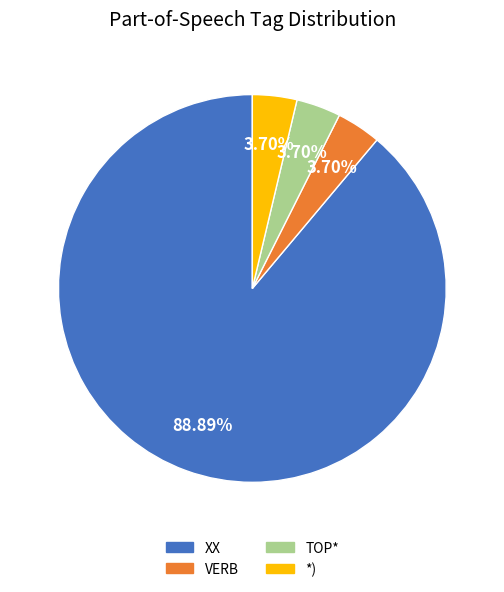

What is the total percentage of *) and VERB?

7.4%